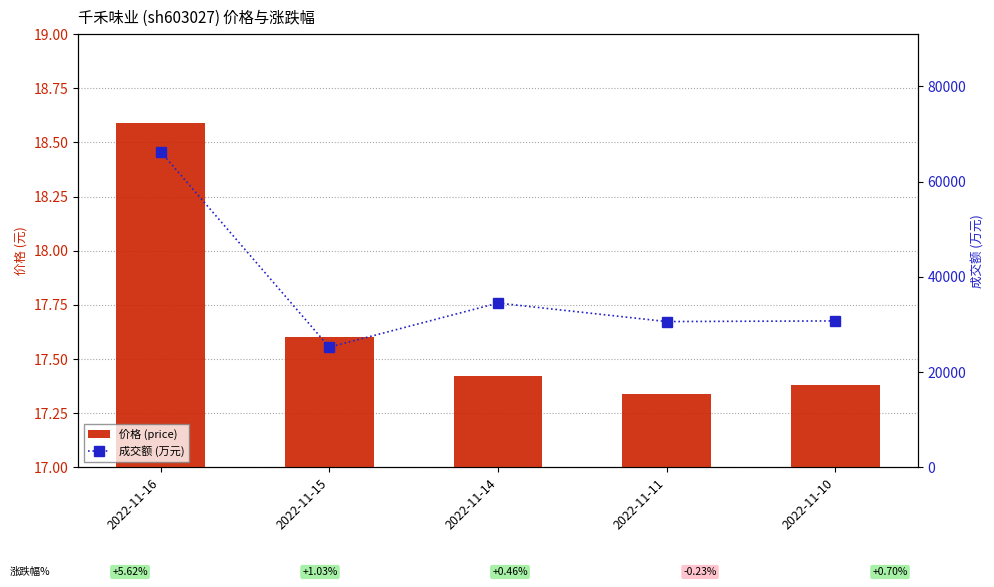

What is the value of the 成交额 (万元) bar at the 3rd from the left?

34500.0